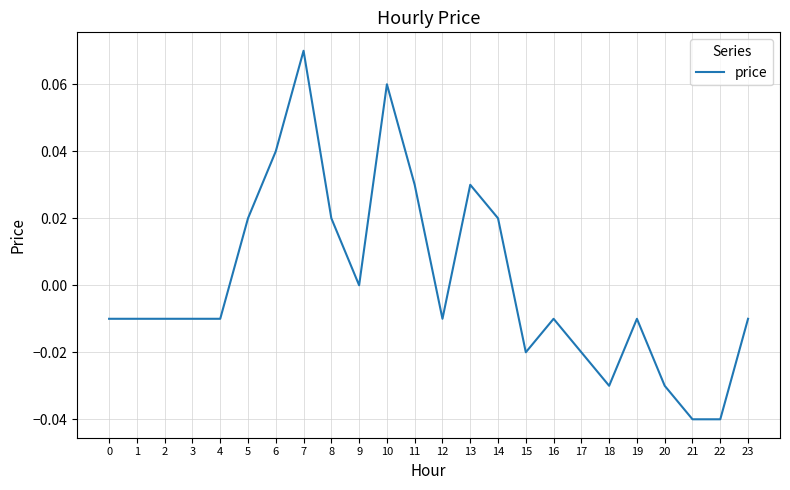

Does the chart have visible grid lines?

Yes